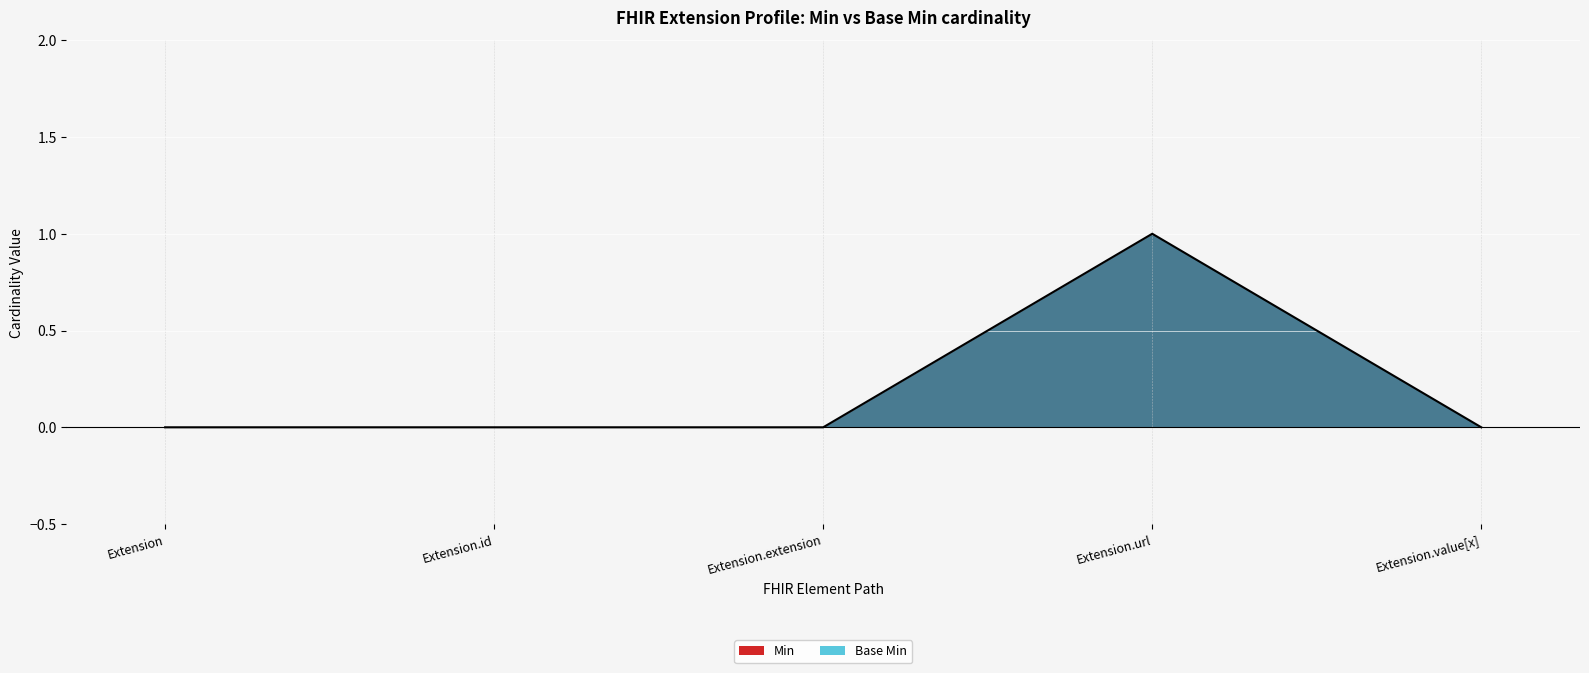

What is the greatest value displayed?

1